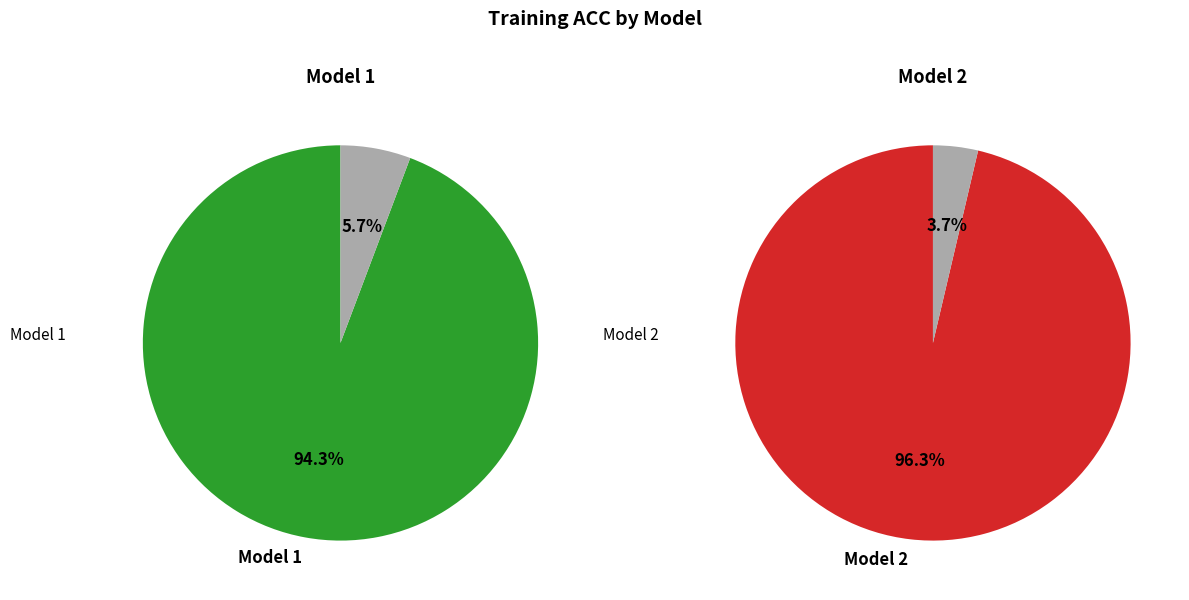

Is there a majority slice in this chart?

Yes